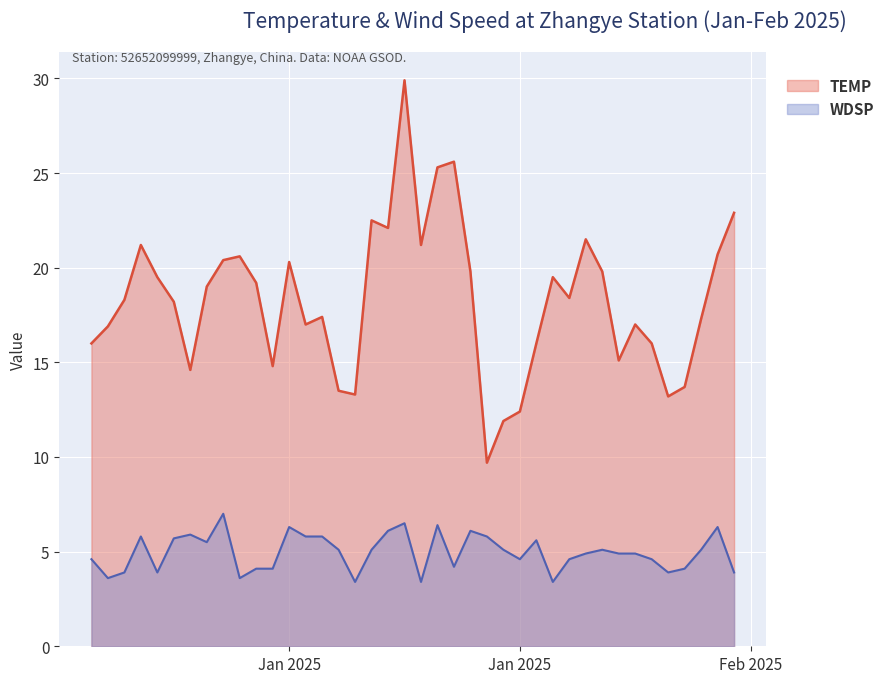

True or false: TEMP and WDSP intersect in this chart.

False